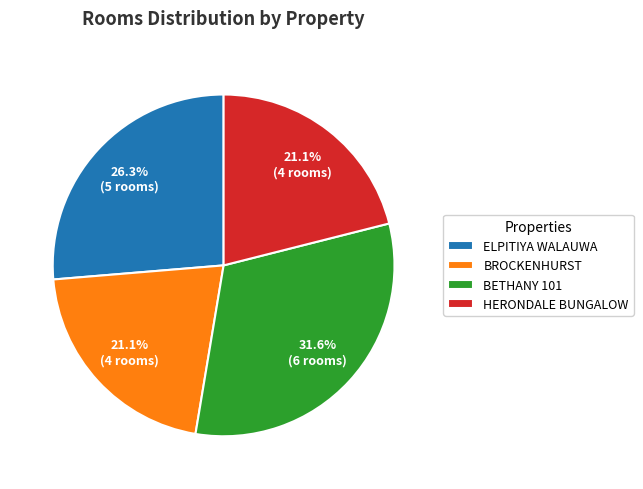

Is ELPITIYA WALAUWA the majority of the pie?

No